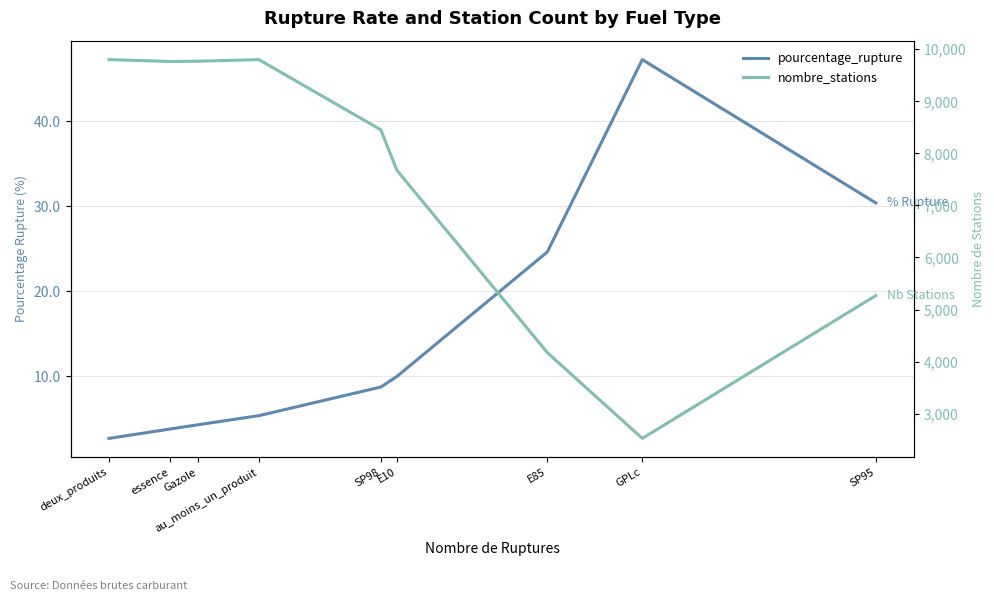

What position from the right is essence?

8